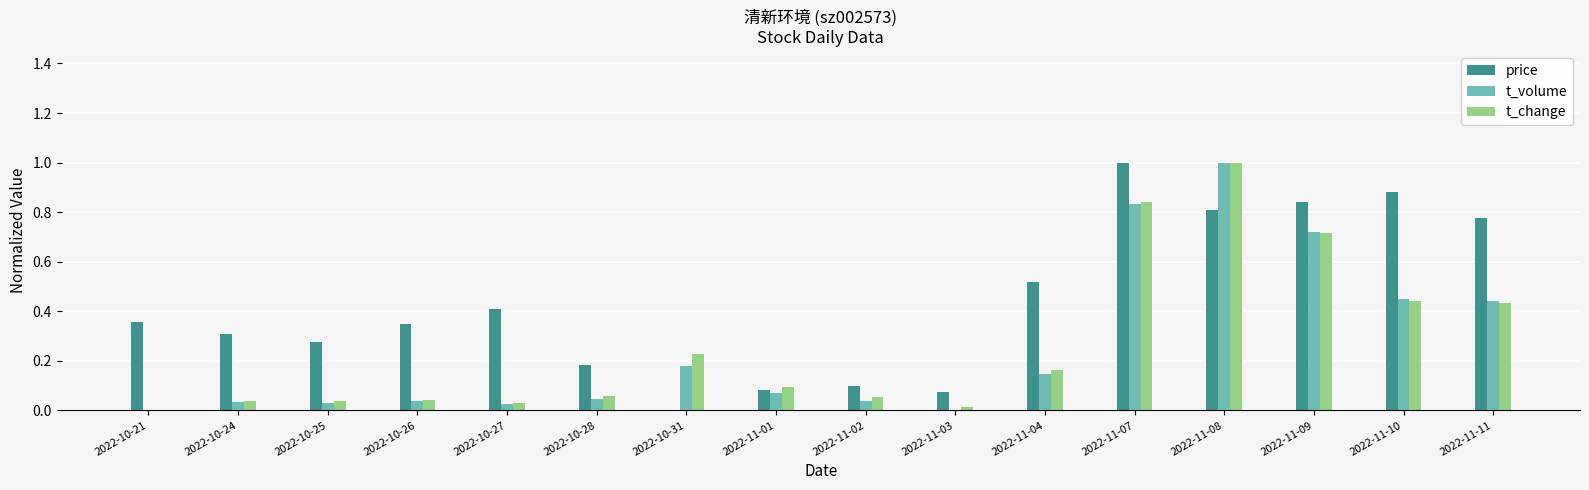

What is the sum of all t_change values?

4.2